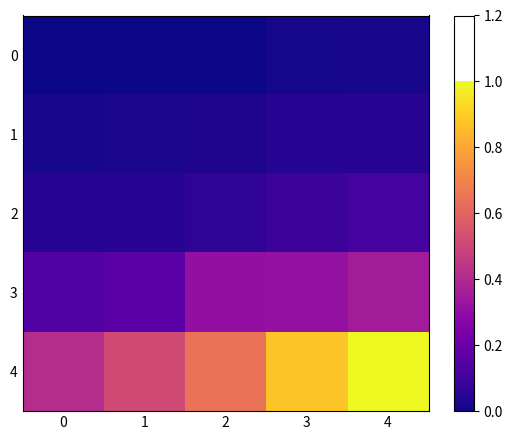

What is the spread (max minus min) of values at 2?

0.6